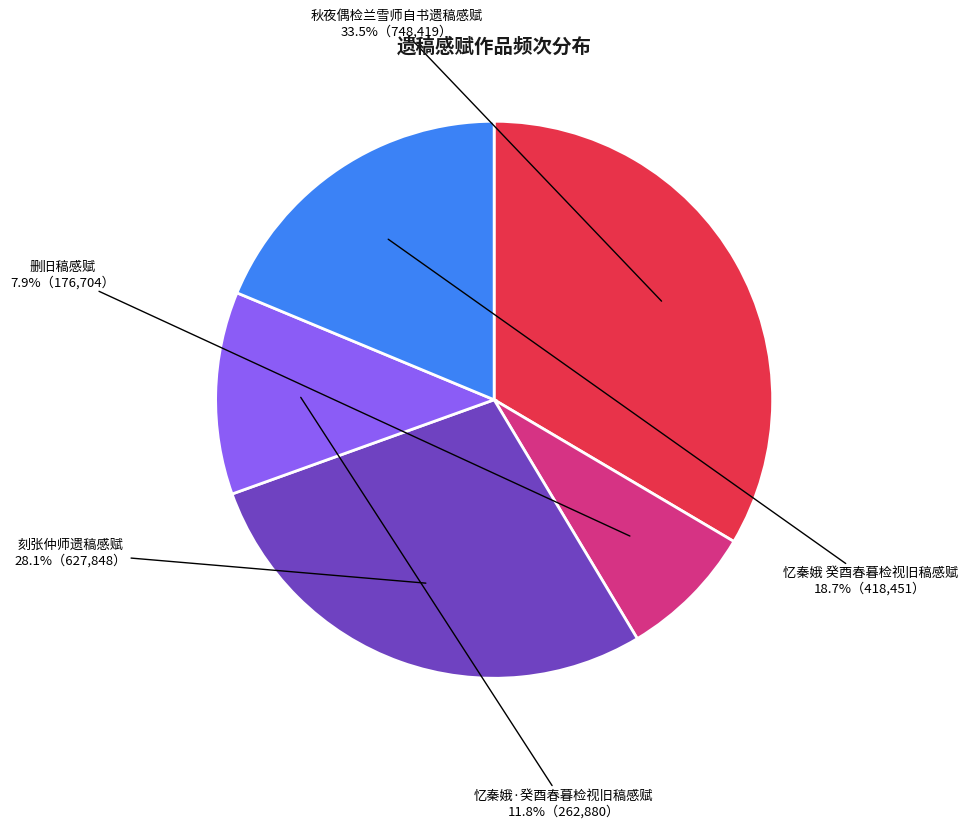

True or false: 删旧稿感赋 accounts for 8% of the total.

True